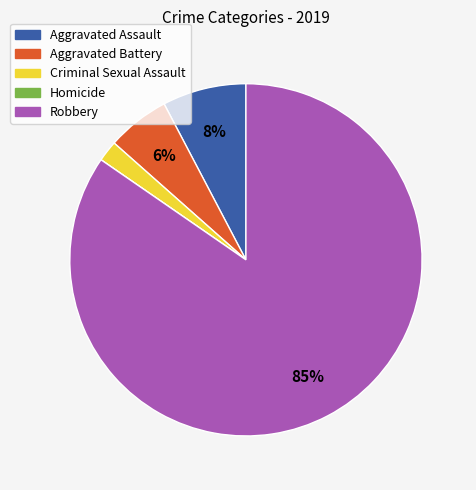

True or false: Aggravated Battery accounts for 1% of the total.

False